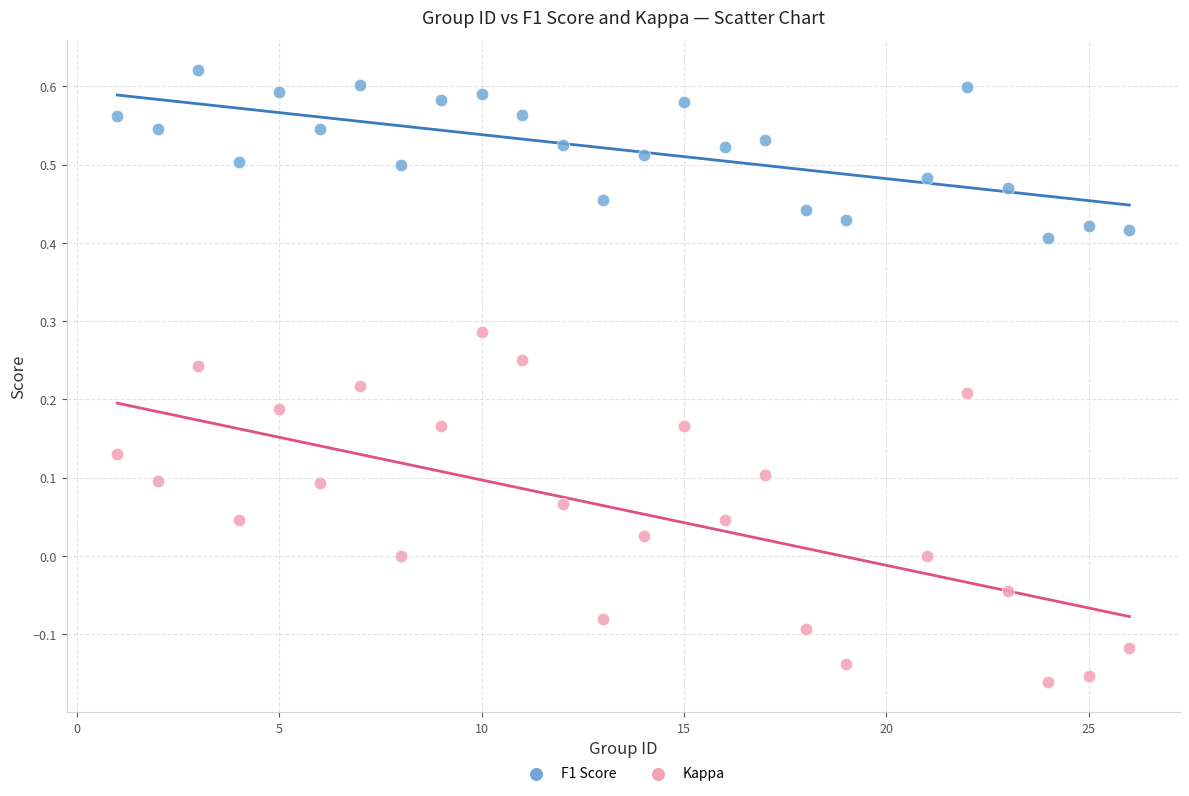

Which series reaches the minimum Y coordinate?

Kappa